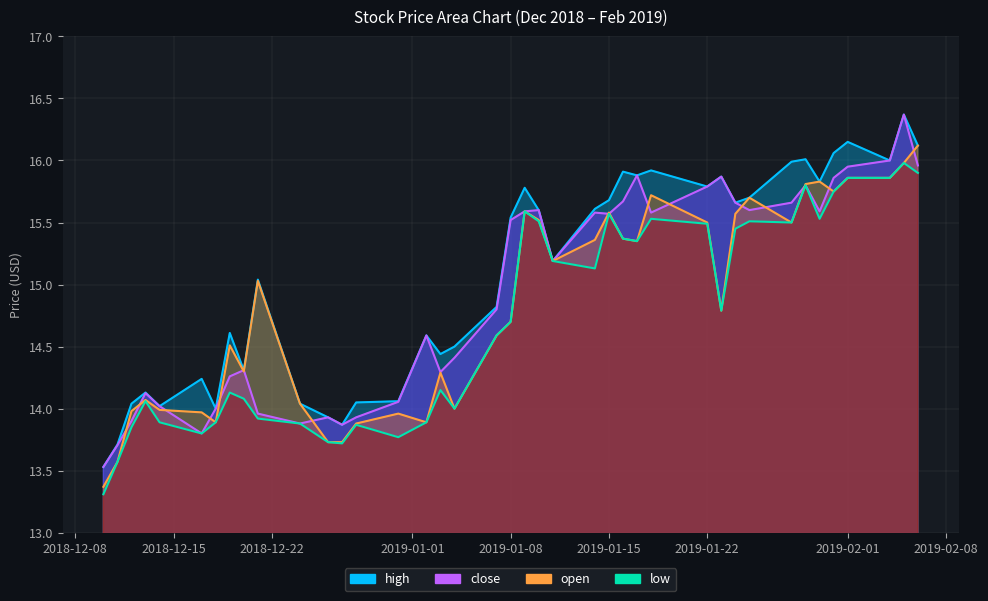

What is the label of the 28th point from the right?

2018-12-27